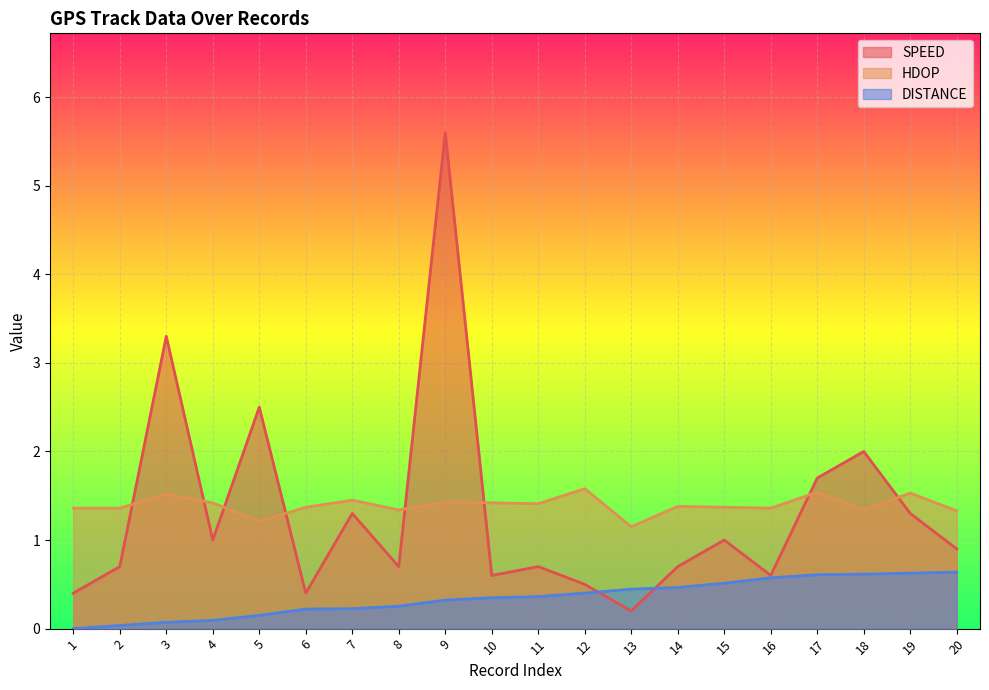

At which label is HDOP closest to 1?

13